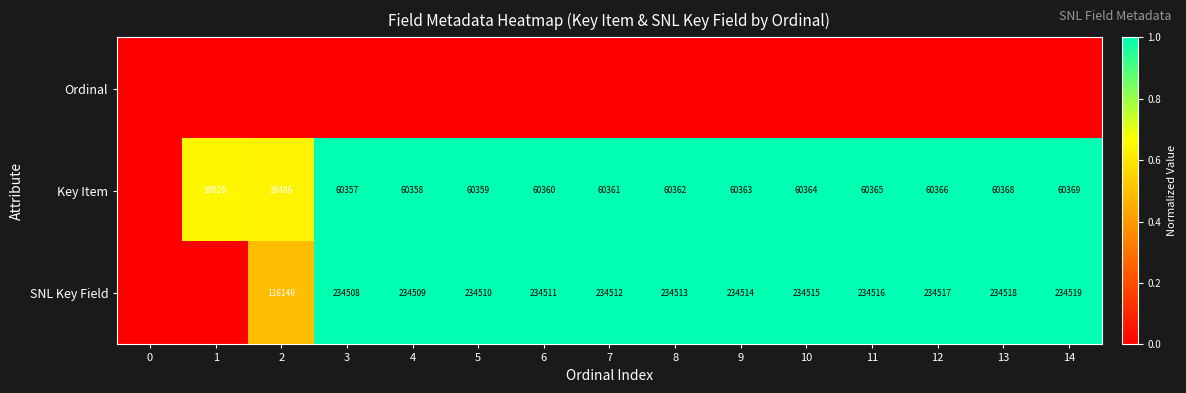

How many series are shown in this chart?

3